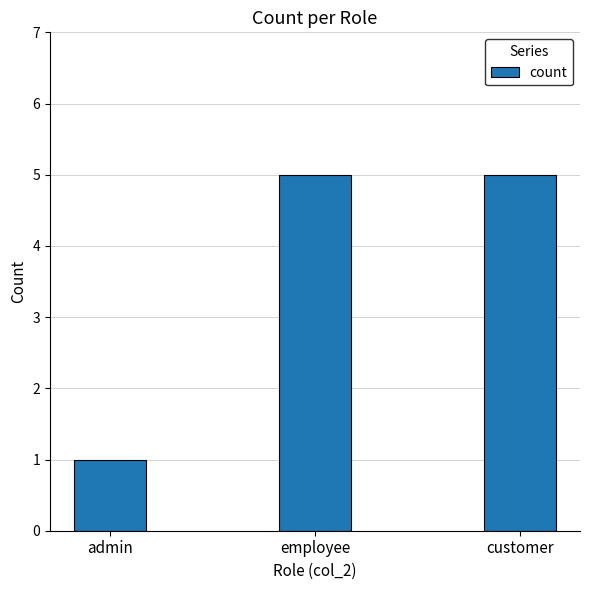

Reading left to right, what are all the values shown in this chart?

admin=1	employee=5	customer=5